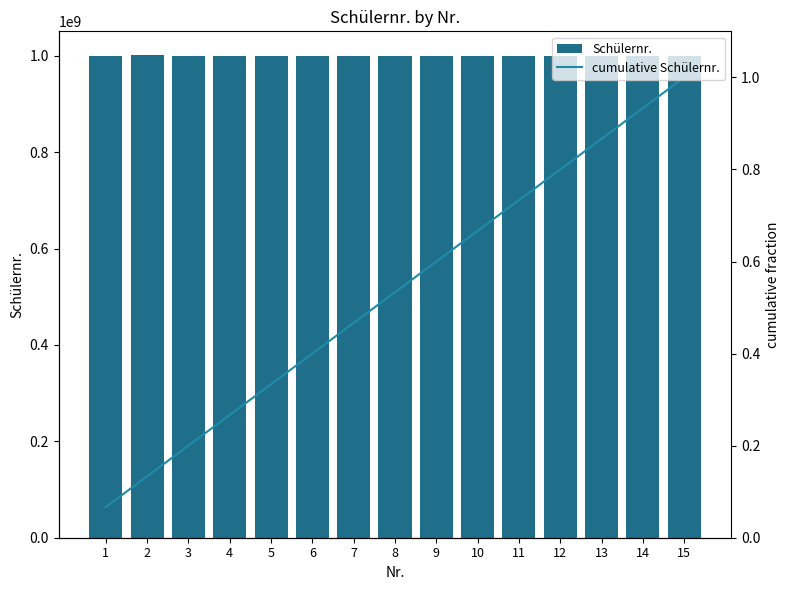

Reading left to right, what are all the values shown in this chart?

Schülernr.: 1=1000407056.0	2=1000607418.0	3=1000133137.0	4=1000010624.0	5=1000121437.0	6=1000087079.0	7=1000196821.0	8=1000209382.0	9=1000189838.0	10=1000389235.0	11=1000287085.0	12=1000189871.0	13=1000277758.0	14=1000010637.0	15=1000010510.0
cumulative Schülernr.: 1=0.1	2=0.1	3=0.2	4=0.3	5=0.3	6=0.4	7=0.5	8=0.5	9=0.6	10=0.7	11=0.7	12=0.8	13=0.9	14=0.9	15=1.0